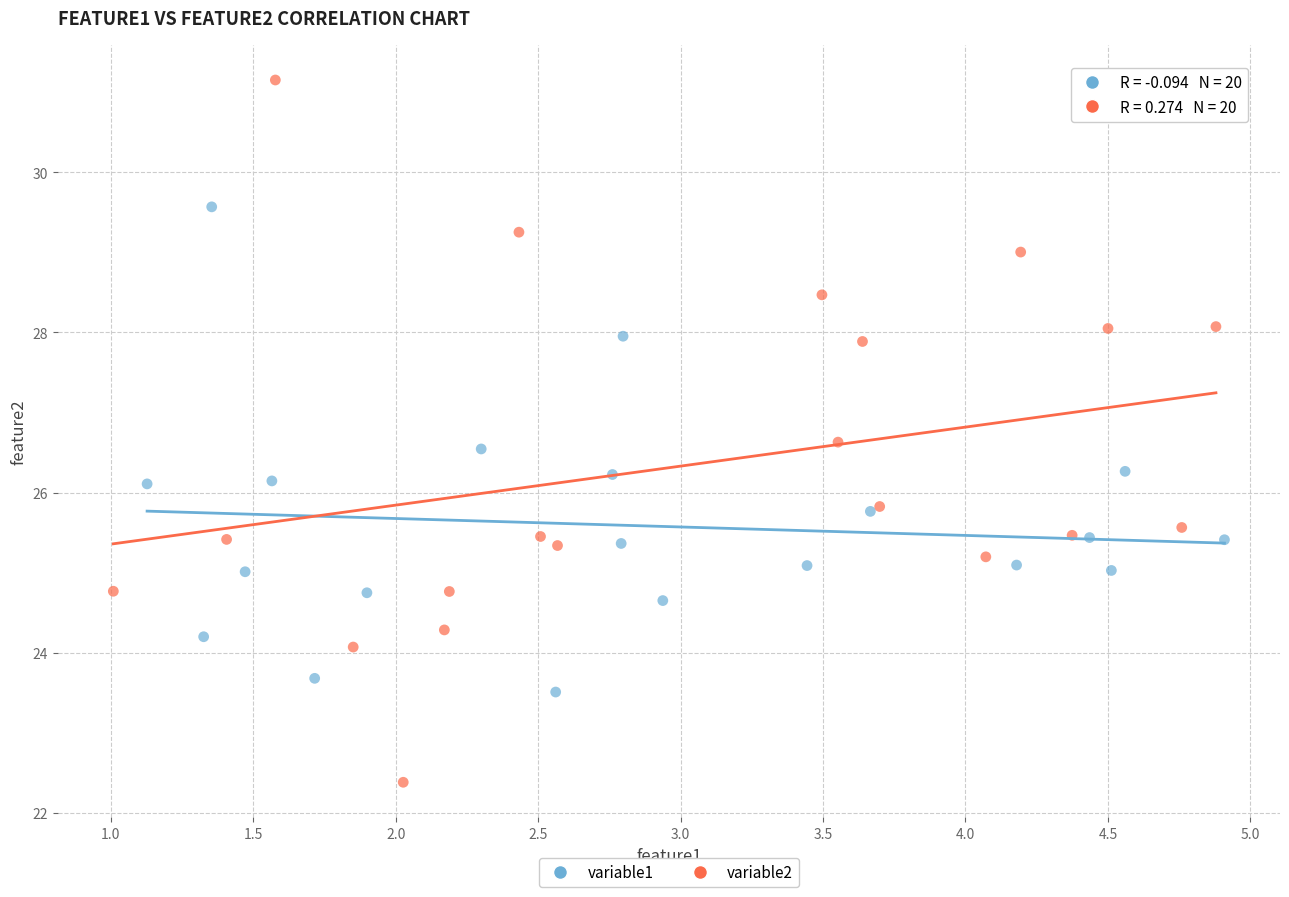

Which series reaches the maximum Y coordinate?

variable2